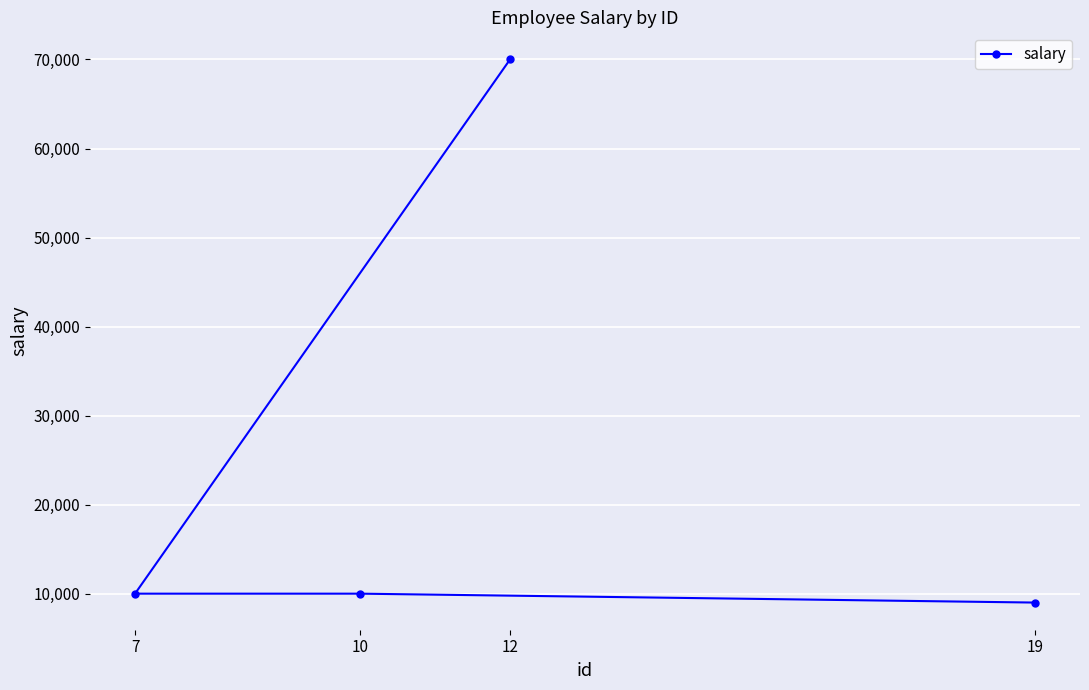

True or false: there are more than 1 points higher than both neighbors.

False